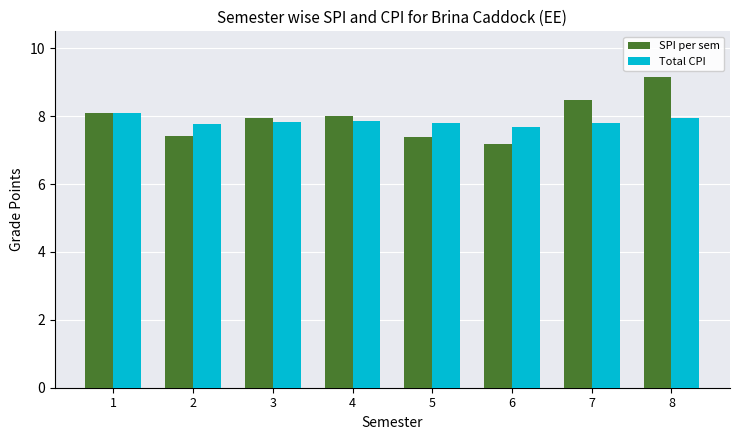

At which category does the chart reach its minimum across all series?

6